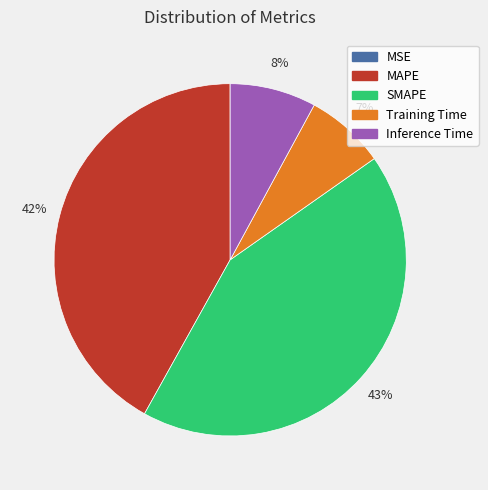

Combined, do SMAPE and MAPE account for over 50%?

Yes